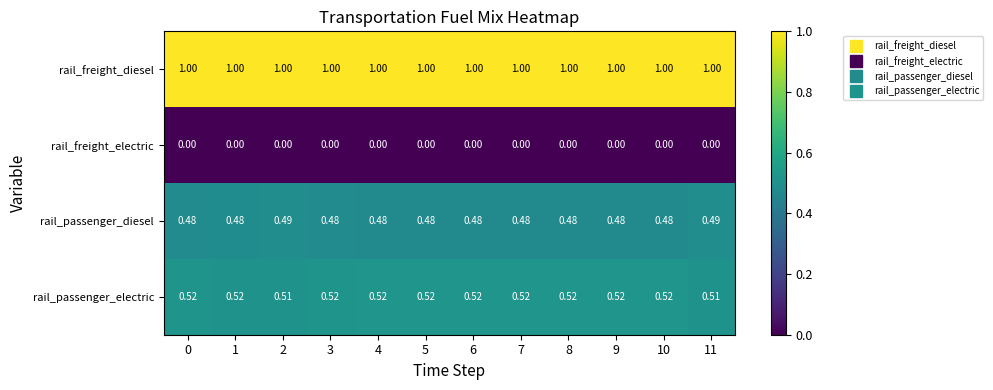

Rank the series by their maximum value, from highest to lowest.

rail_freight_diesel, rail_passenger_electric, rail_passenger_diesel, rail_freight_electric